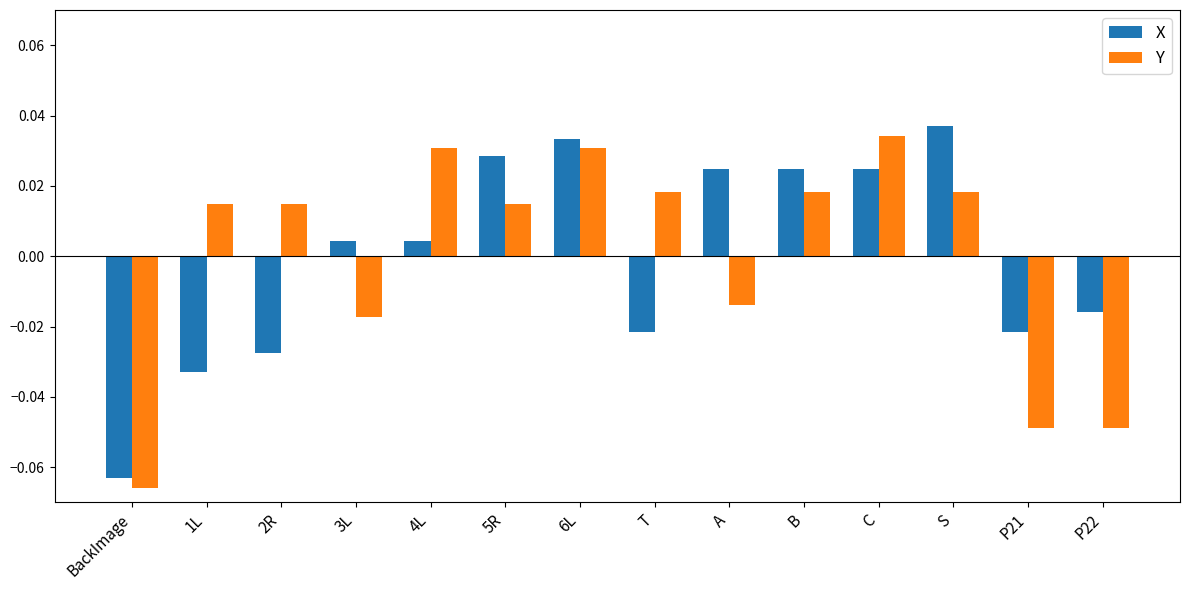

At which label does Y reach its peak?

C